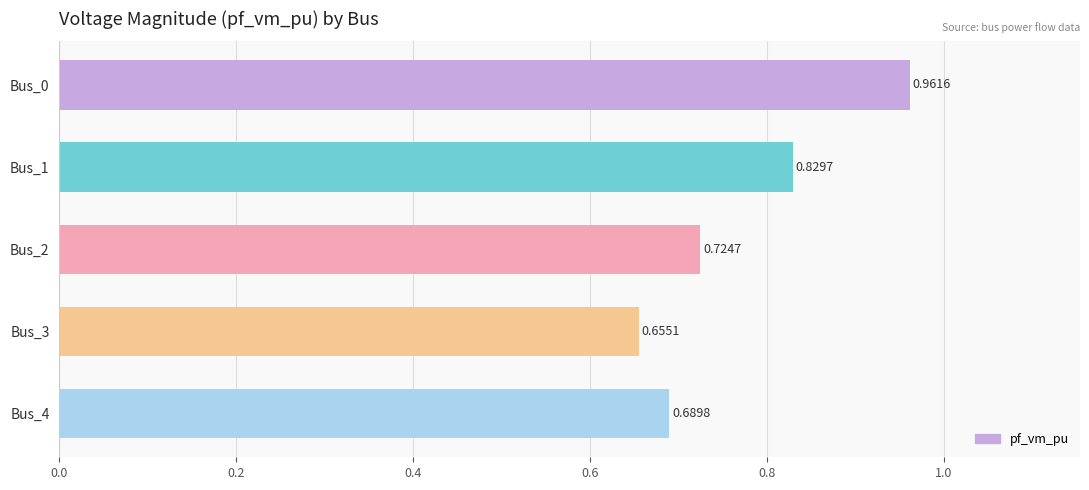

Rank the categories by value from highest to lowest.

Bus_0, Bus_1, Bus_2, Bus_4, Bus_3